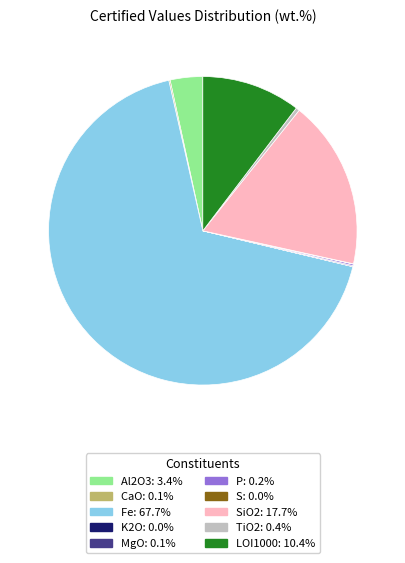

Is there any slice that represents more than half of the pie?

Yes